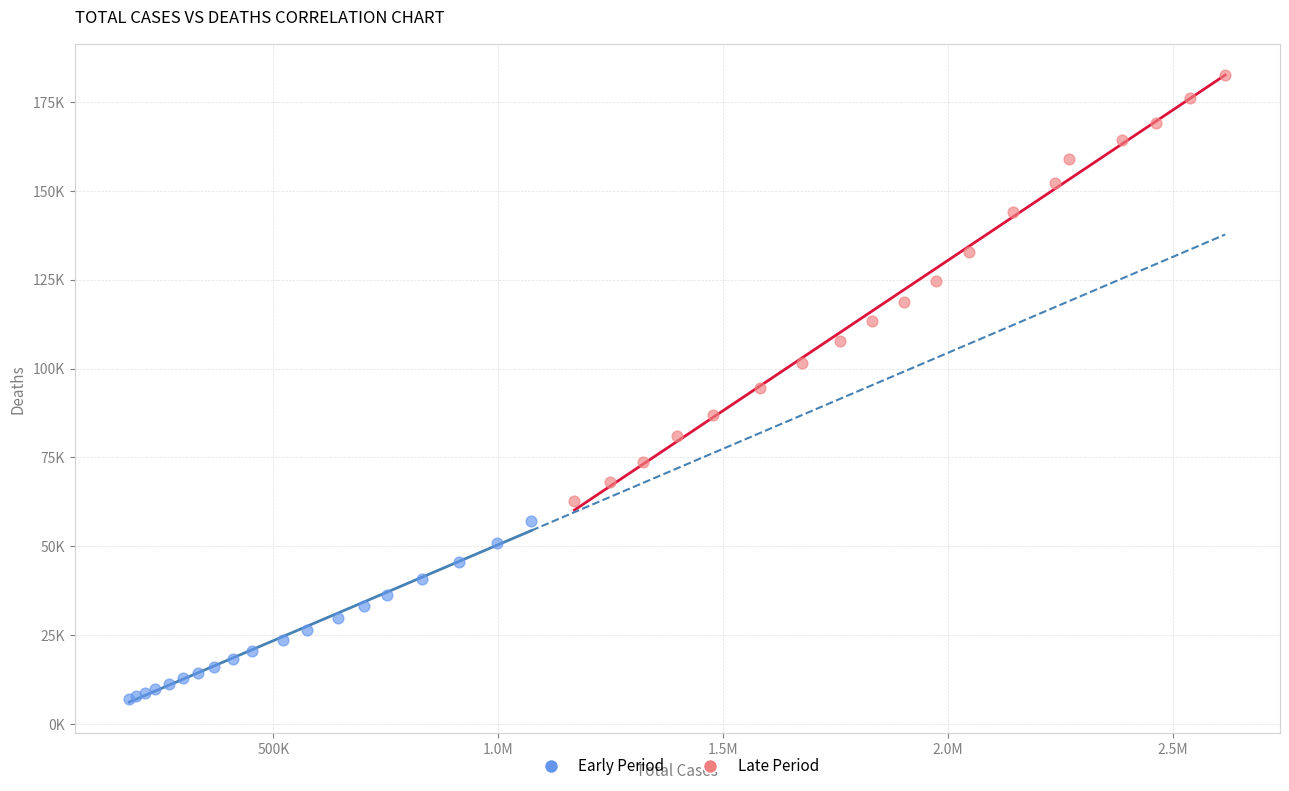

Which series has the widest spread of Y values?

Late Period